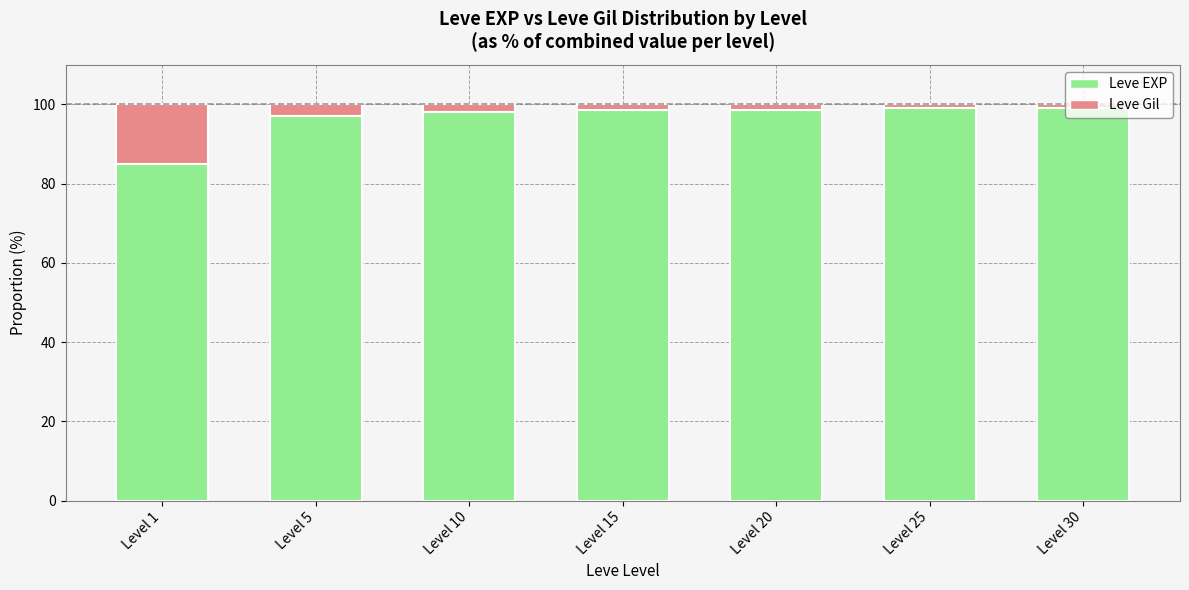

What is the maximum value for Leve EXP?

99.2